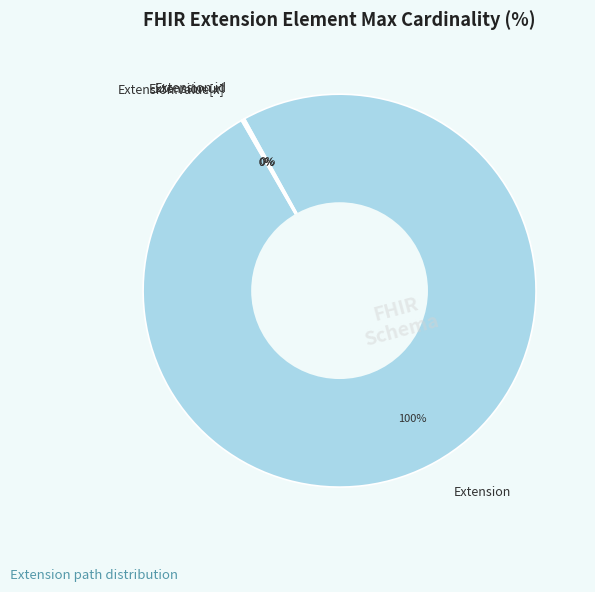

What percentage is the Extension slice, to the nearest percent?

100%